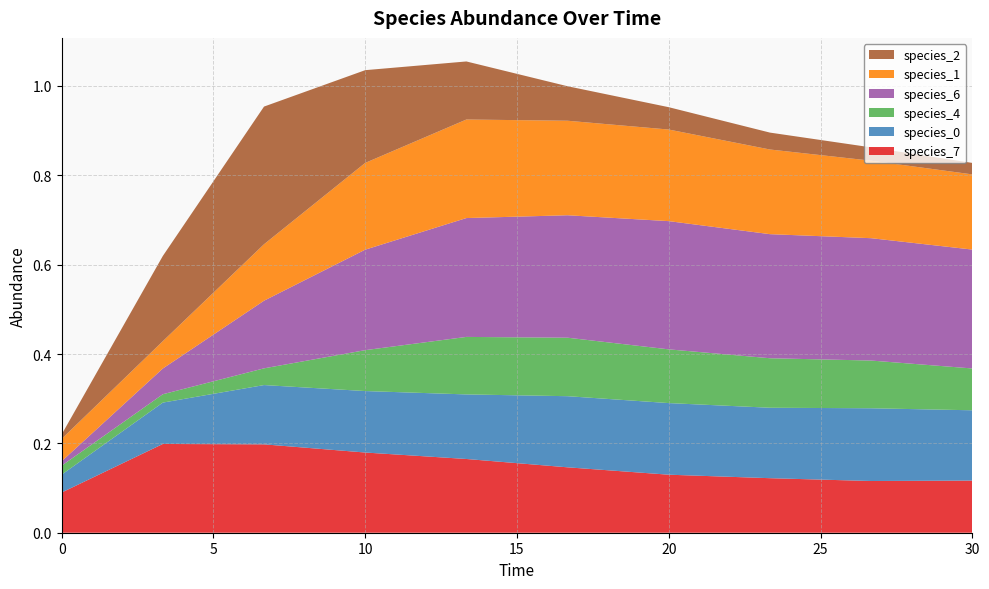

Reading left to right, extract all data points from this chart.

species_7: 0.1	0.2	0.2	0.2	0.2	0.1	0.1	0.1	0.1	0.1
species_0: 0.0	0.1	0.1	0.1	0.1	0.2	0.2	0.2	0.2	0.2
species_4: 0.0	0.0	0.0	0.1	0.1	0.1	0.1	0.1	0.1	0.1
species_6: 0.0	0.1	0.2	0.2	0.3	0.3	0.3	0.3	0.3	0.3
species_1: 0.1	0.1	0.1	0.2	0.2	0.2	0.2	0.2	0.2	0.2
species_2: 0.0	0.2	0.3	0.2	0.1	0.1	0.1	0.0	0.0	0.0